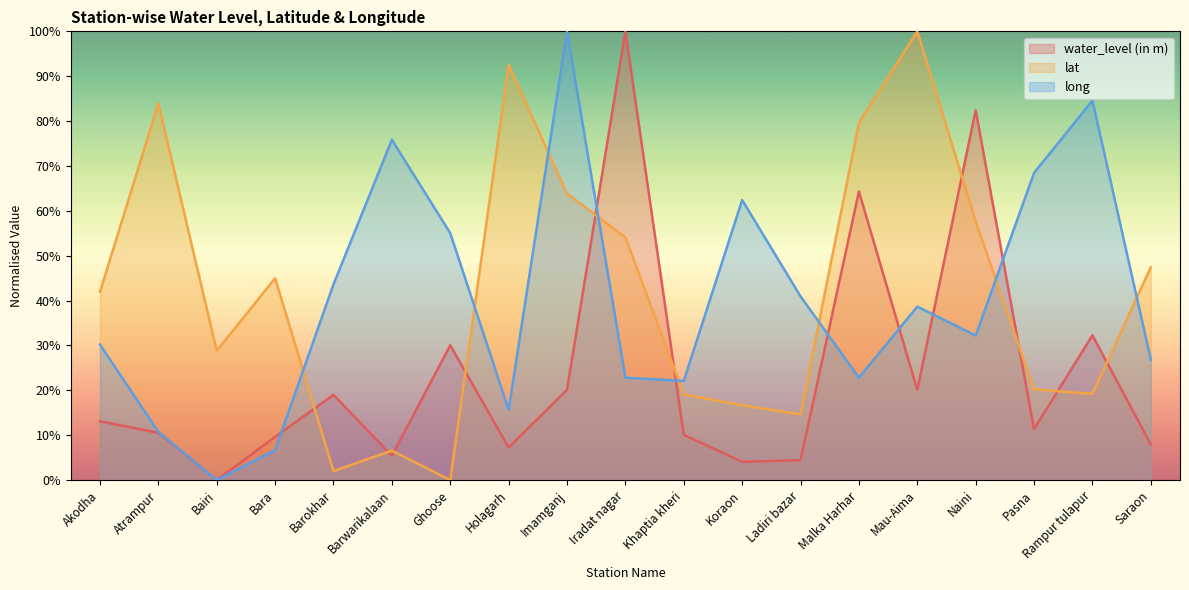

What is the label of the 8th point from the left?

Holagarh